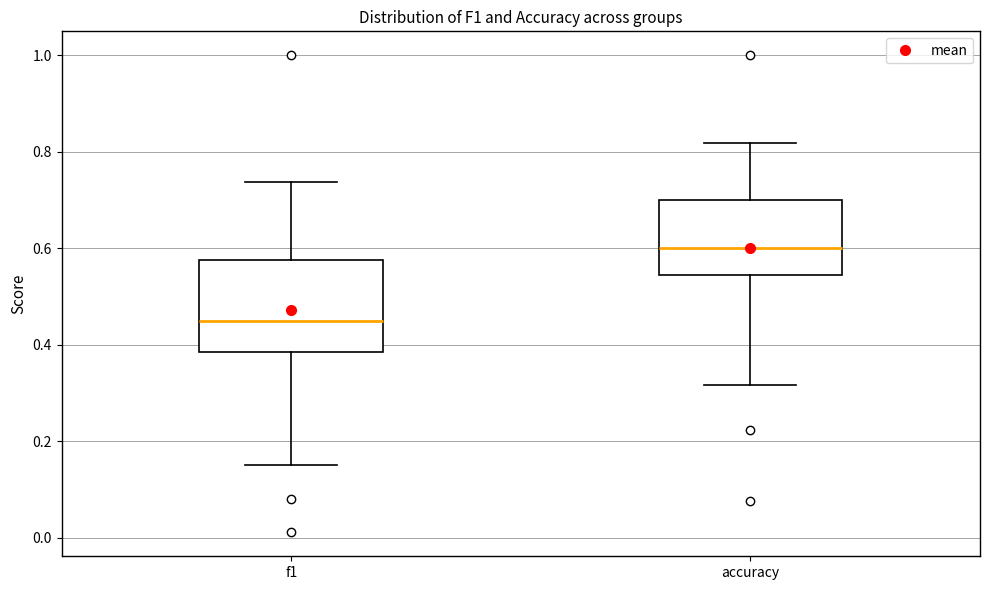

Where does the lower whisker of the box for f1 end on the y-axis? The values are not printed on the chart, so give them approximately, as read against the axis.

0.16